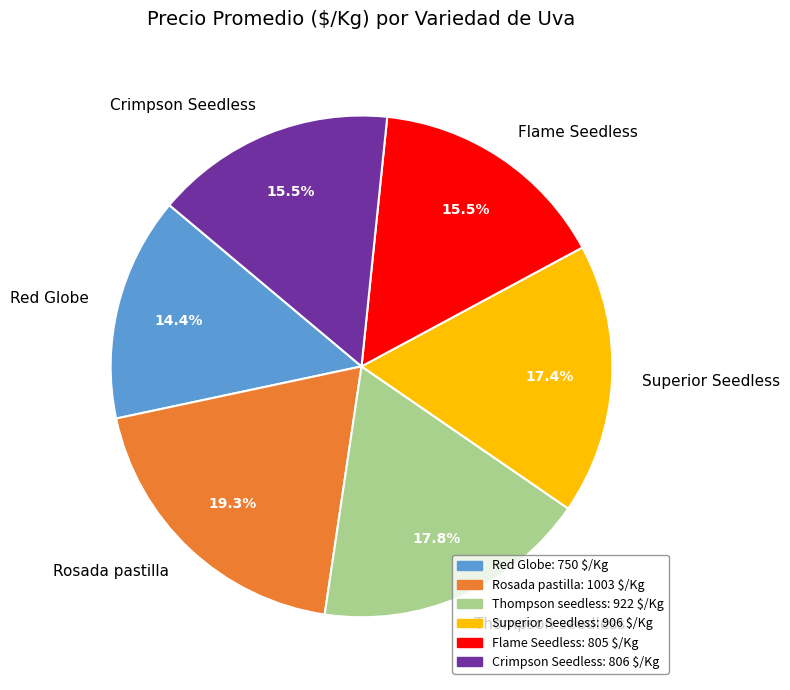

Between Flame Seedless and Rosada pastilla, which is larger?

Rosada pastilla